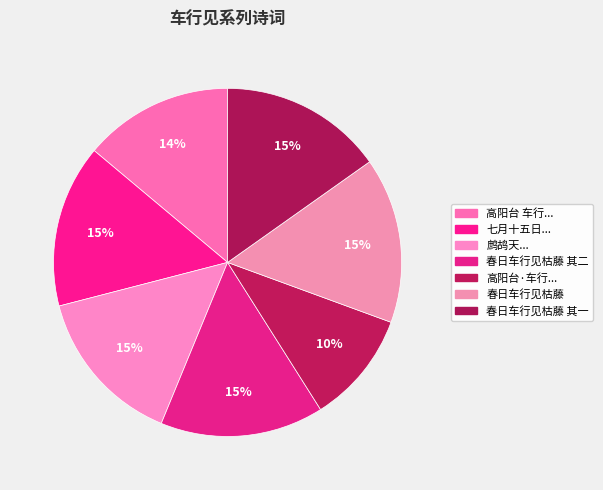

Which category has the smallest portion of the pie?

高阳台·车行见残荷被岸，秋雨方淹，凄然有作